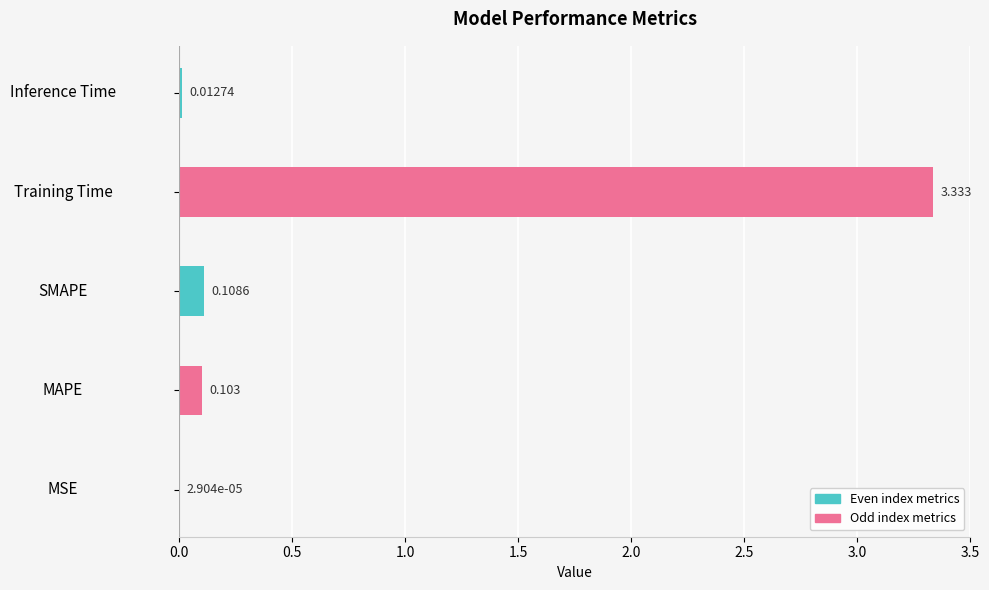

Which label corresponds to the largest value in the chart?

Training Time